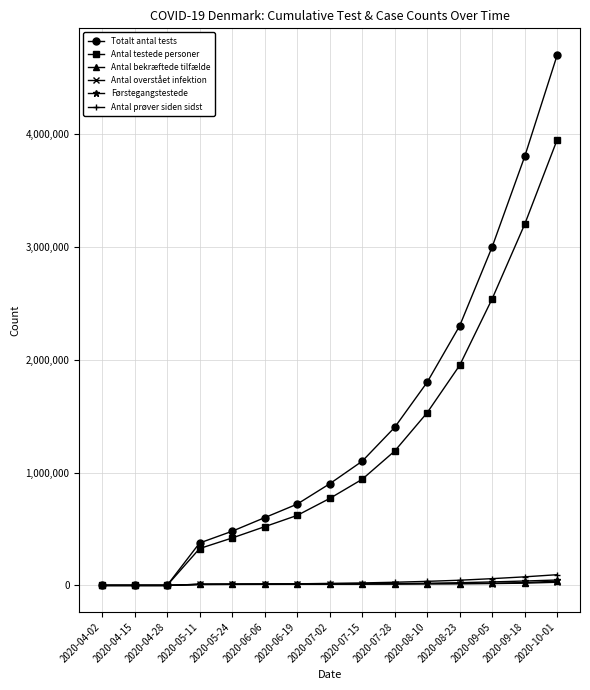

What is the total value across all series at 2020-08-10?

3414000